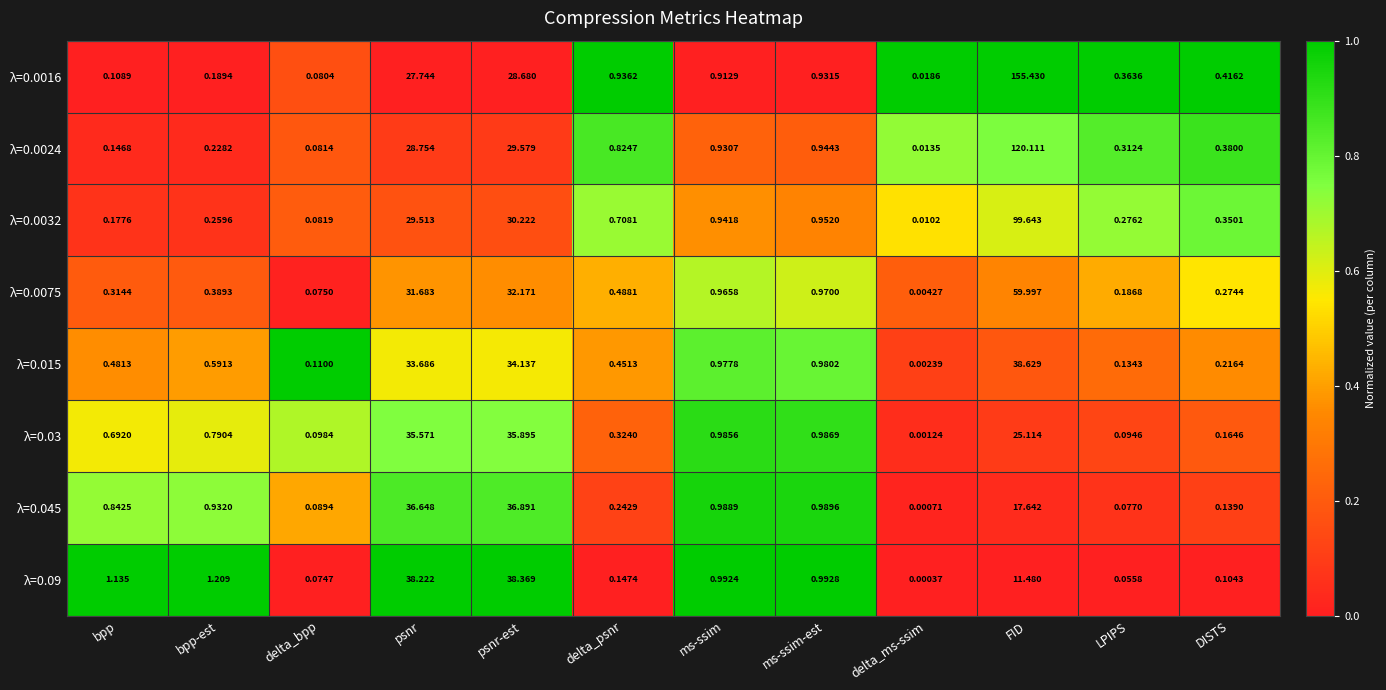

Where is λ=0.09 nearest to the value 19?

FID